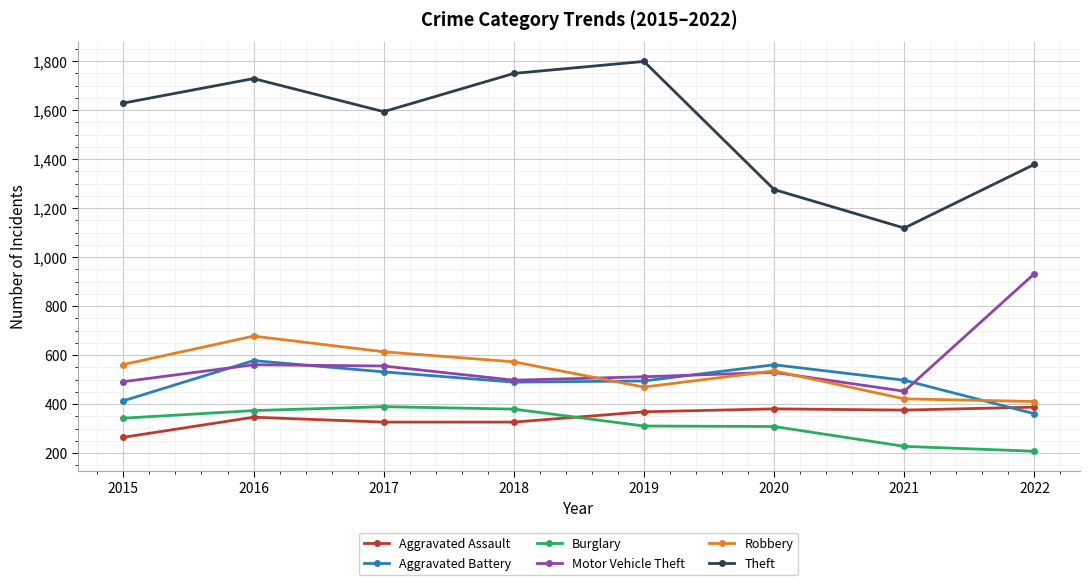

True or false: Burglary has a value of 390 at 2017.

True